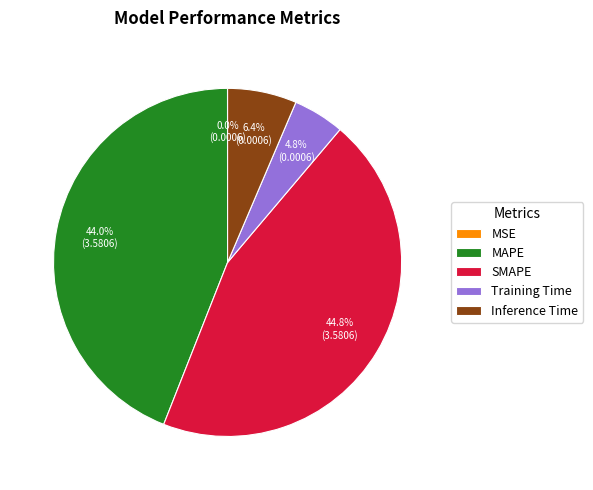

Which category has the biggest portion of the pie?

SMAPE